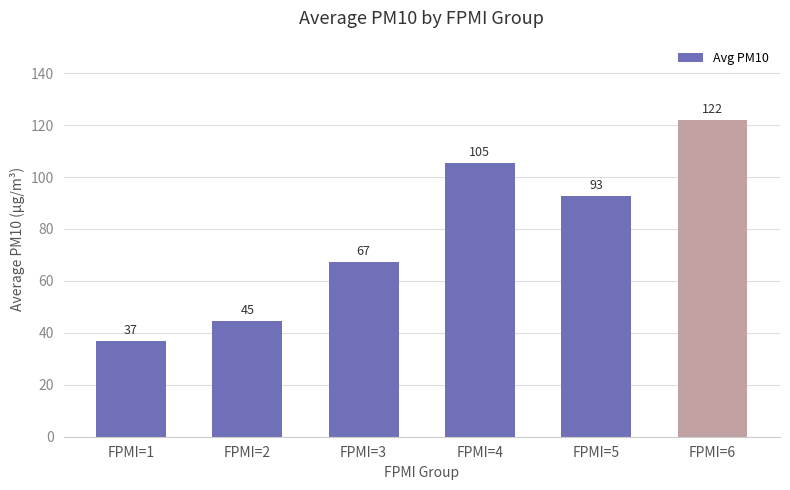

What is the average value?

78.1